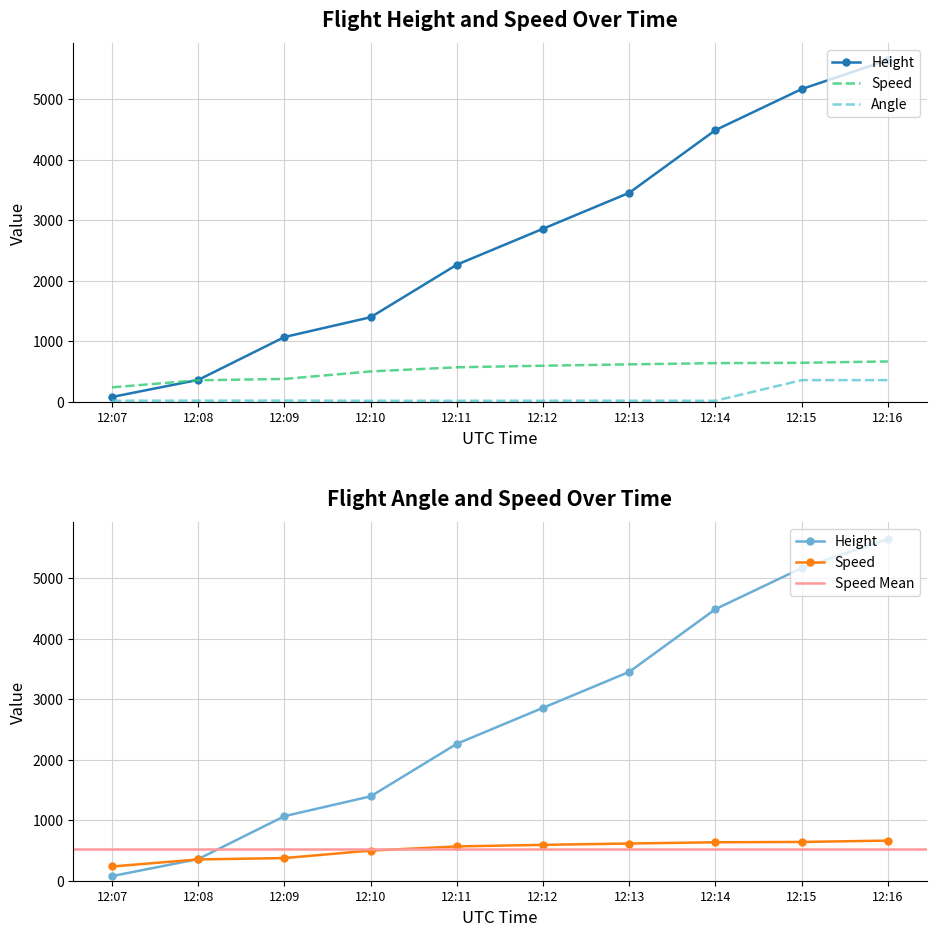

What is the difference between the second highest and minimum values in the Height series?

5090.2